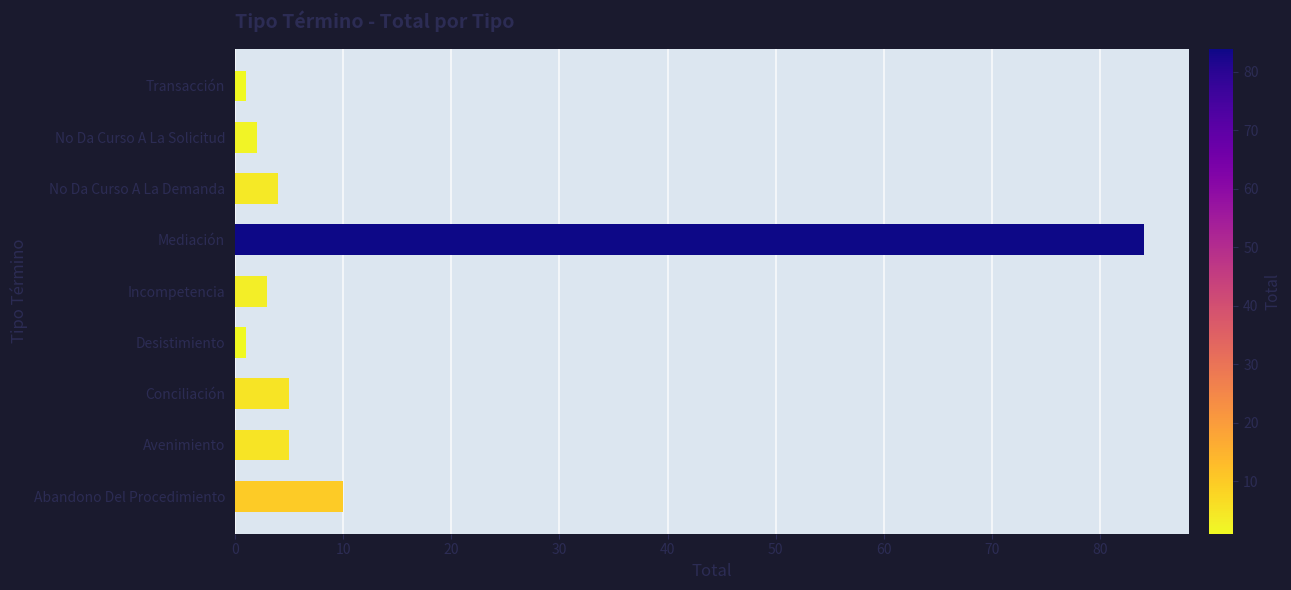

Between Transacción and Abandono Del Procedimiento, which is larger?

Abandono Del Procedimiento